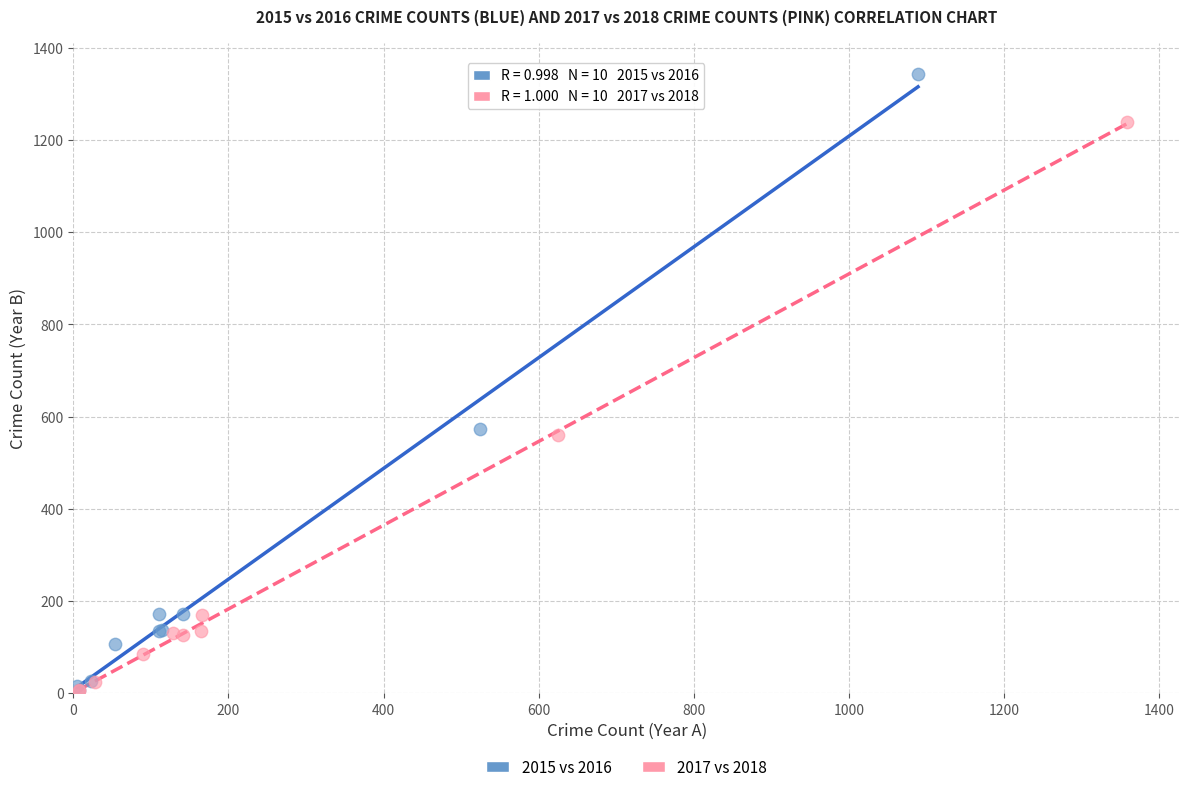

Which series reaches the maximum Y coordinate?

2015 vs 2016